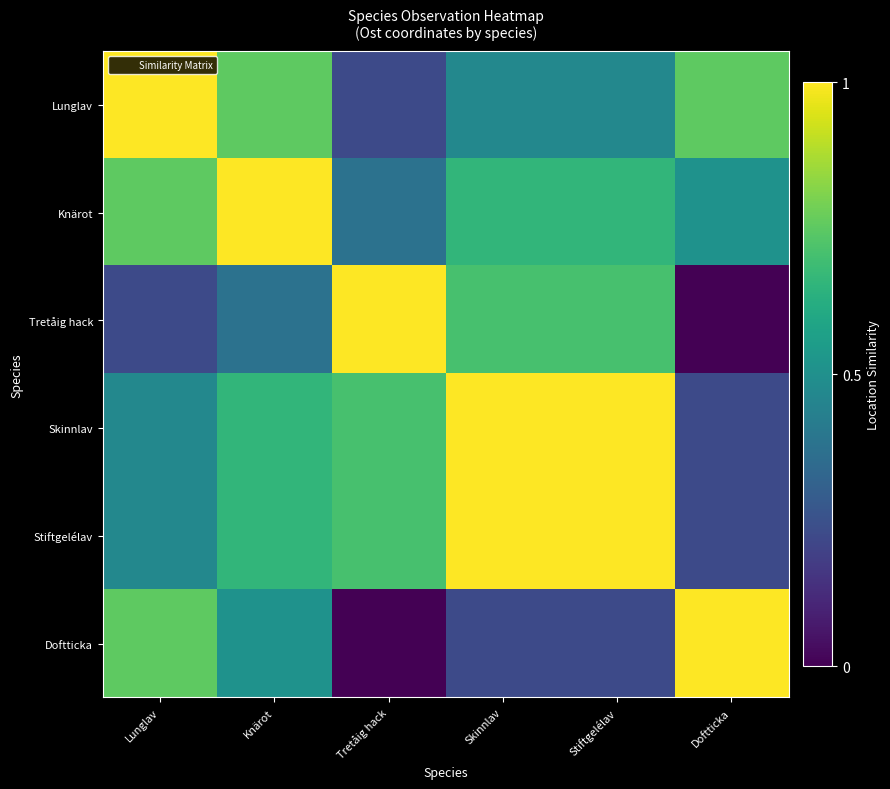

Reading left to right, transcribe all the data shown in this chart.

Lunglav: Lunglav=1.0	Knärot=0.8	Tretåig hack=0.2	Skinnlav=0.5	Stiftgelélav=0.5	Doftticka=0.8
Knärot: Lunglav=0.8	Knärot=1.0	Tretåig hack=0.4	Skinnlav=0.7	Stiftgelélav=0.7	Doftticka=0.5
Tretåig hack: Lunglav=0.2	Knärot=0.4	Tretåig hack=1.0	Skinnlav=0.7	Stiftgelélav=0.7	Doftticka=0.0
Skinnlav: Lunglav=0.5	Knärot=0.7	Tretåig hack=0.7	Skinnlav=1.0	Stiftgelélav=1.0	Doftticka=0.2
Stiftgelélav: Lunglav=0.5	Knärot=0.7	Tretåig hack=0.7	Skinnlav=1.0	Stiftgelélav=1.0	Doftticka=0.2
Doftticka: Lunglav=0.8	Knärot=0.5	Tretåig hack=0.0	Skinnlav=0.2	Stiftgelélav=0.2	Doftticka=1.0